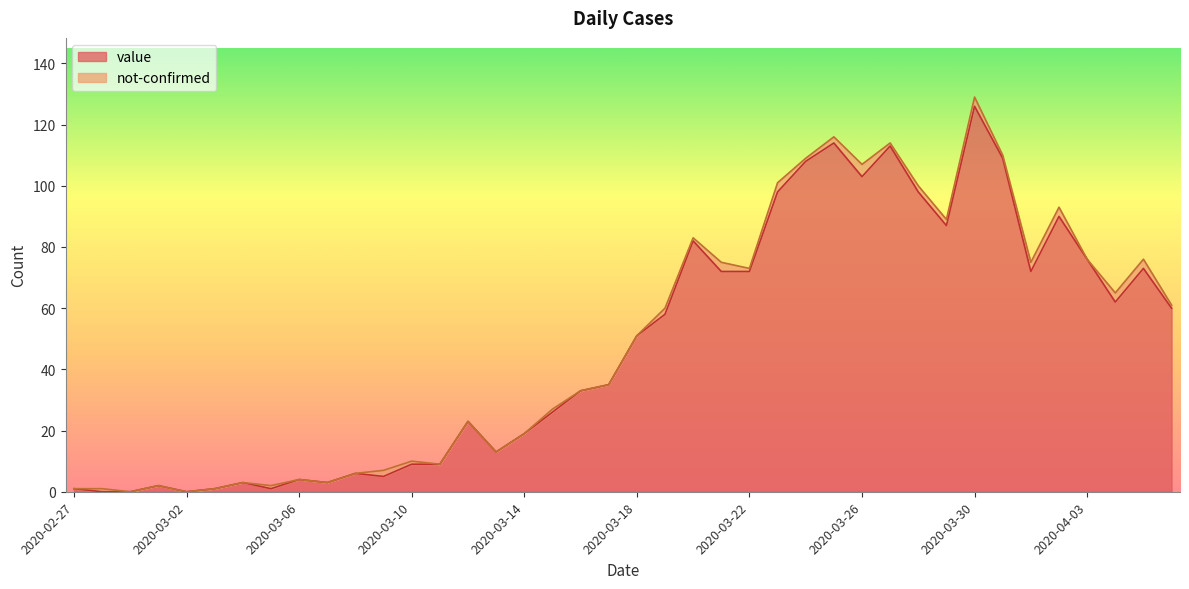

Rank the categories by value from lowest to highest.

2020-02-28, 2020-02-29, 2020-03-02, 2020-02-27, 2020-03-03, 2020-03-05, 2020-03-01, 2020-03-04, 2020-03-07, 2020-03-06, 2020-03-09, 2020-03-08, 2020-03-10, 2020-03-11, 2020-03-13, 2020-03-14, 2020-03-12, 2020-03-15, 2020-03-16, 2020-03-17, 2020-03-18, 2020-03-19, 2020-04-06, 2020-04-04, 2020-03-21, 2020-03-22, 2020-04-01, 2020-04-05, 2020-04-03, 2020-03-20, 2020-03-29, 2020-04-02, 2020-03-23, 2020-03-28, 2020-03-26, 2020-03-24, 2020-03-31, 2020-03-27, 2020-03-25, 2020-03-30